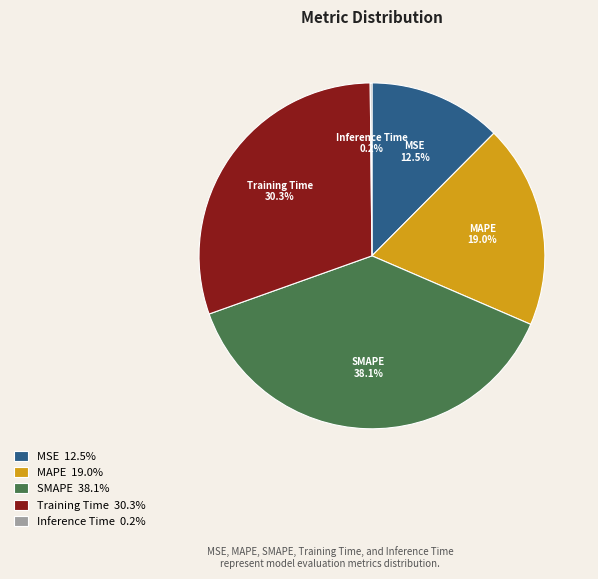

What percentage do MSE 12.5% and SMAPE 38.1% together represent?

50.5%